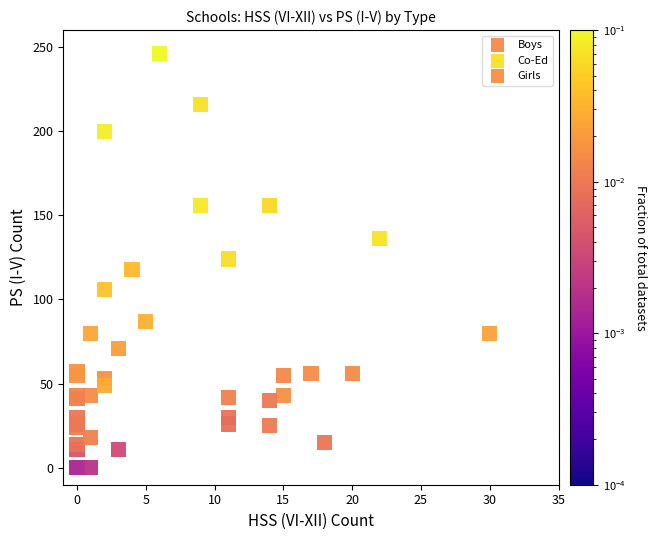

Which series contains the highest Y value?

Co-Ed